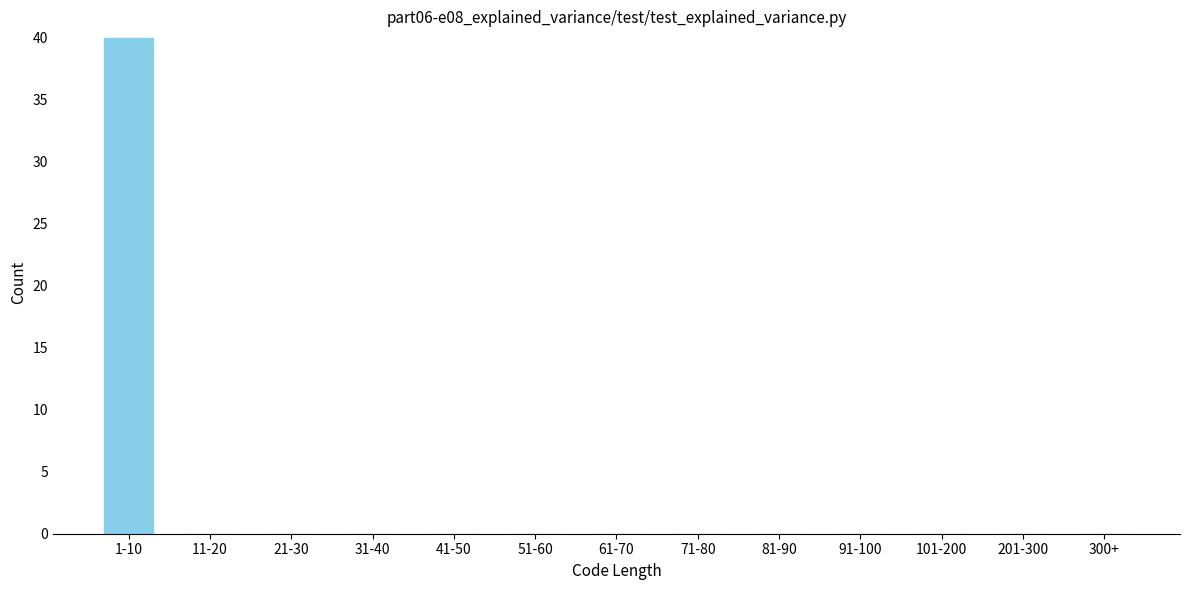

Reading left to right, list all the values displayed in this chart.

1-10=40	11-20=0	21-30=0	31-40=0	41-50=0	51-60=0	61-70=0	71-80=0	81-90=0	91-100=0	101-200=0	201-300=0	300+=0